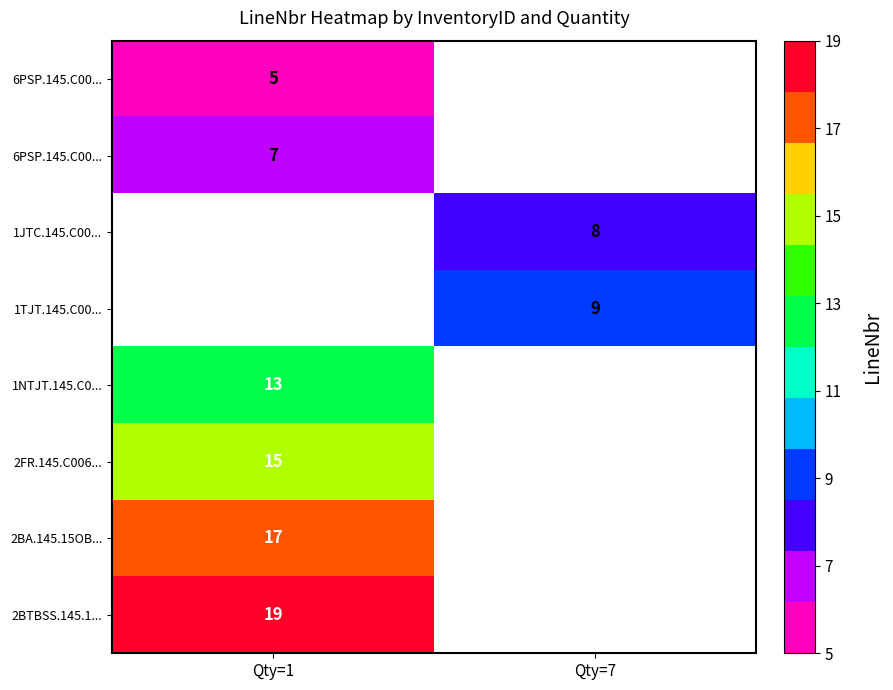

What is the minimum value shown in the chart?

5.0